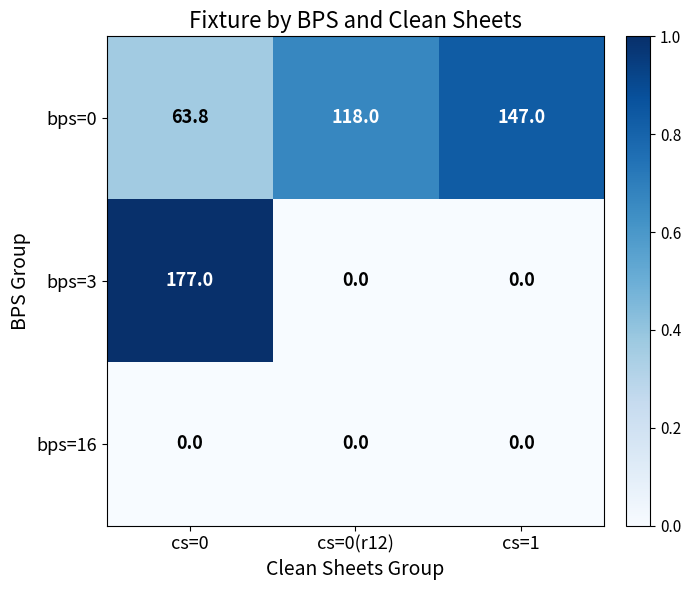

How many data points does each series have?

3